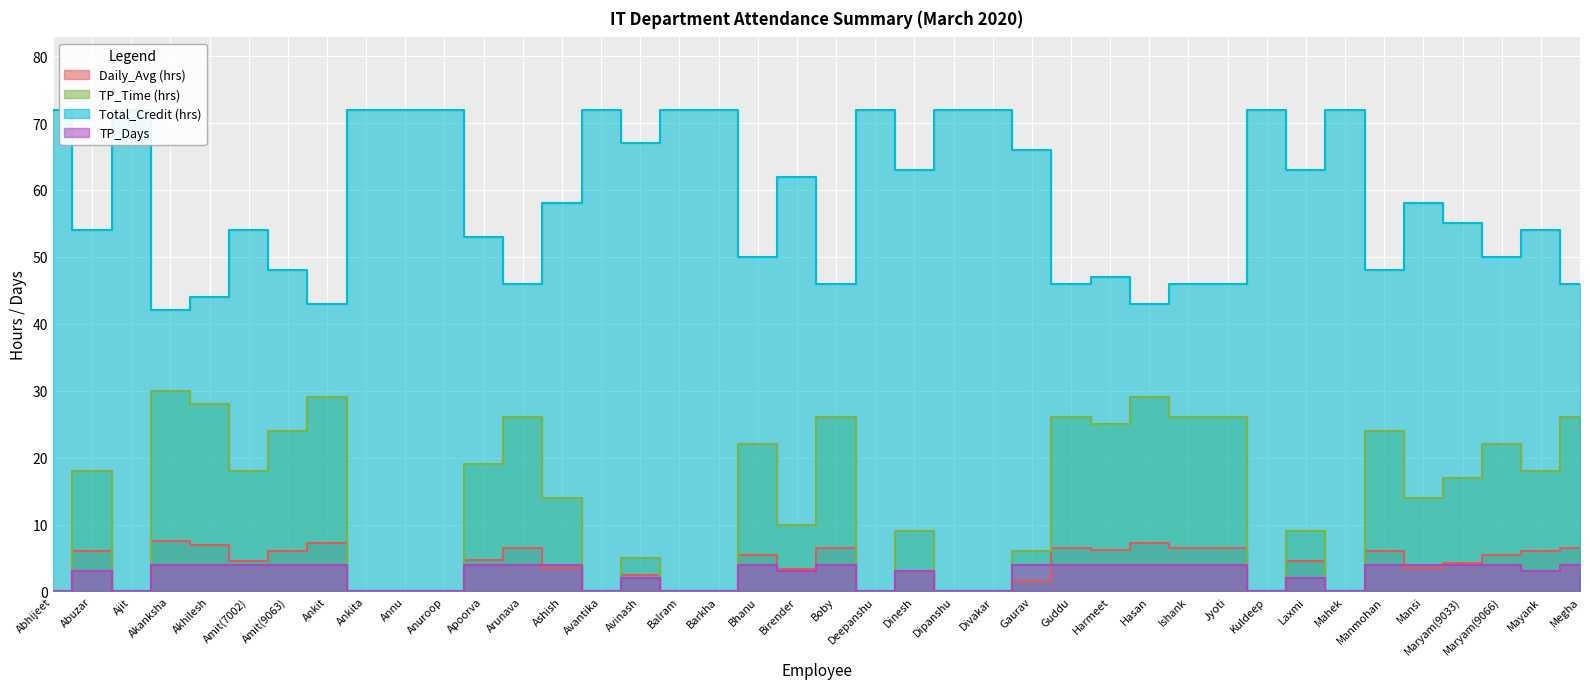

At which label does Daily_Avg (hrs) first exceed 4?

Abuzar